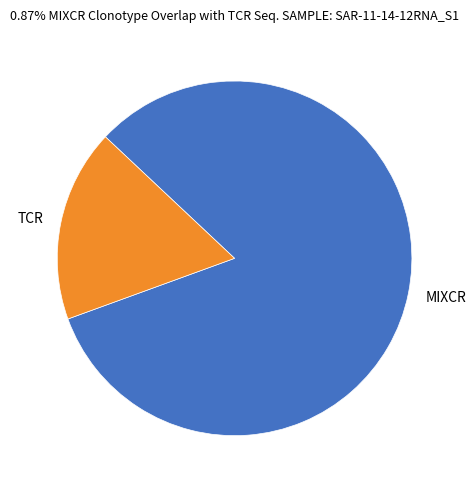

The MIXCR slice represents 82% of the pie. True or false?

True